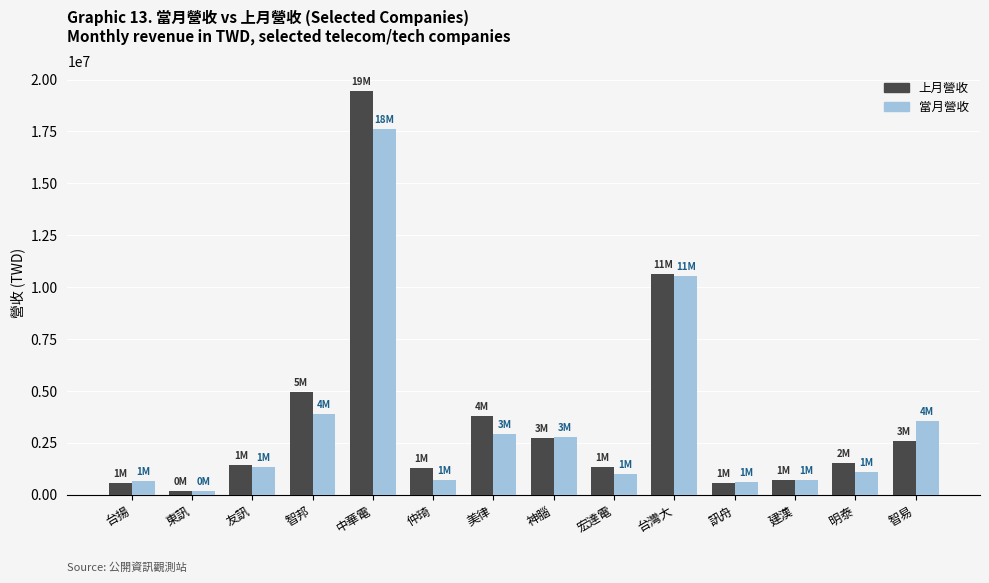

What are all the series names shown in the legend?

上月營收, 當月營收